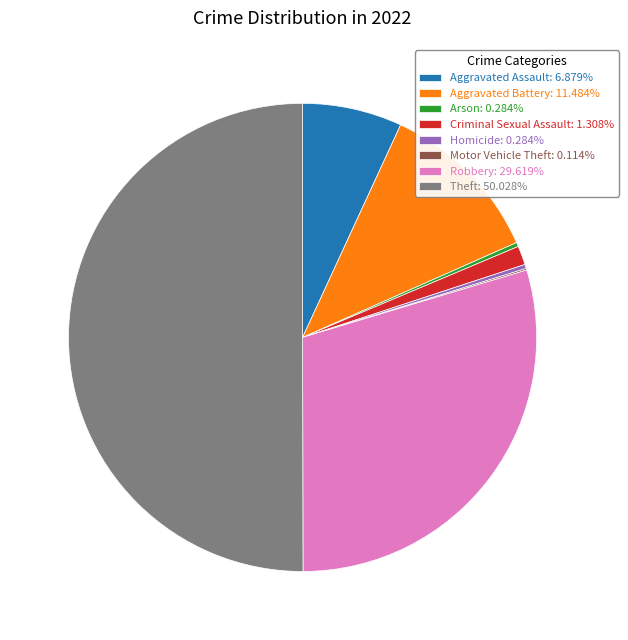

Which has a higher value, Aggravated Battery or Criminal Sexual Assault?

Aggravated Battery